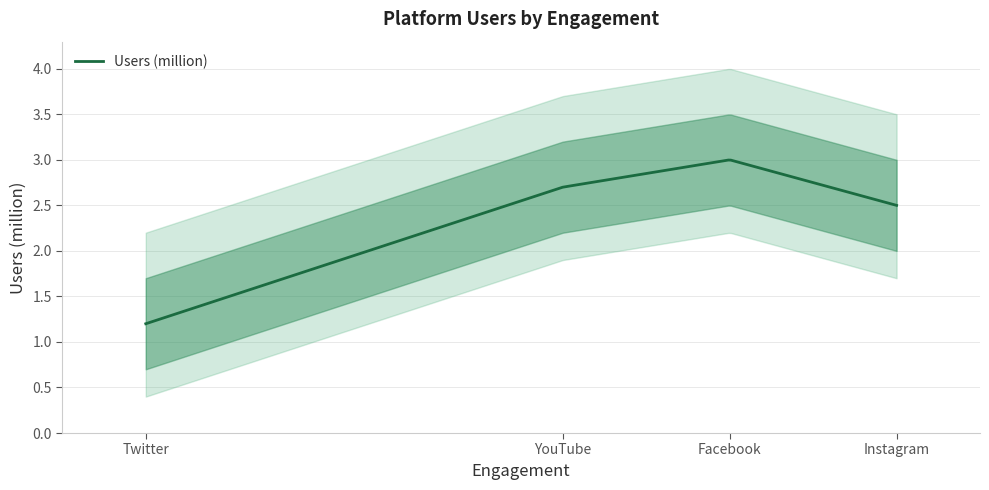

The value at Instagram is 2.5. True or false?

True